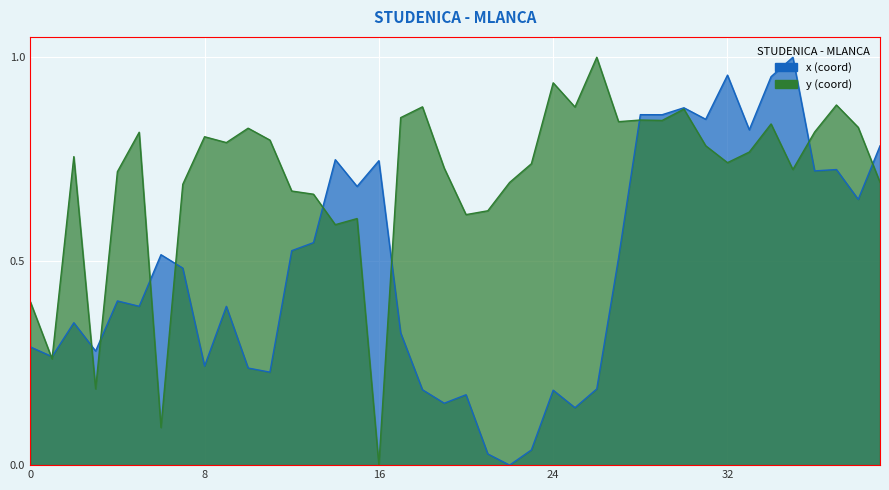

True or false: x has more than 0 interior local peaks.

True